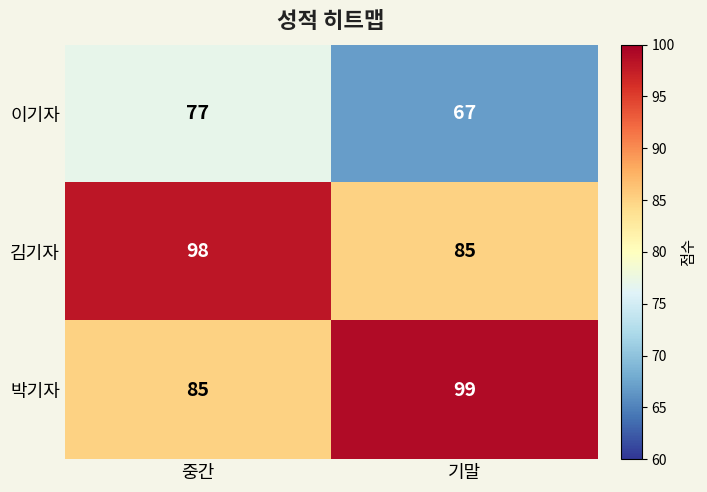

Reading right to left, transcribe all the data shown in this chart.

이기자: 67	77
김기자: 85	98
박기자: 99	85